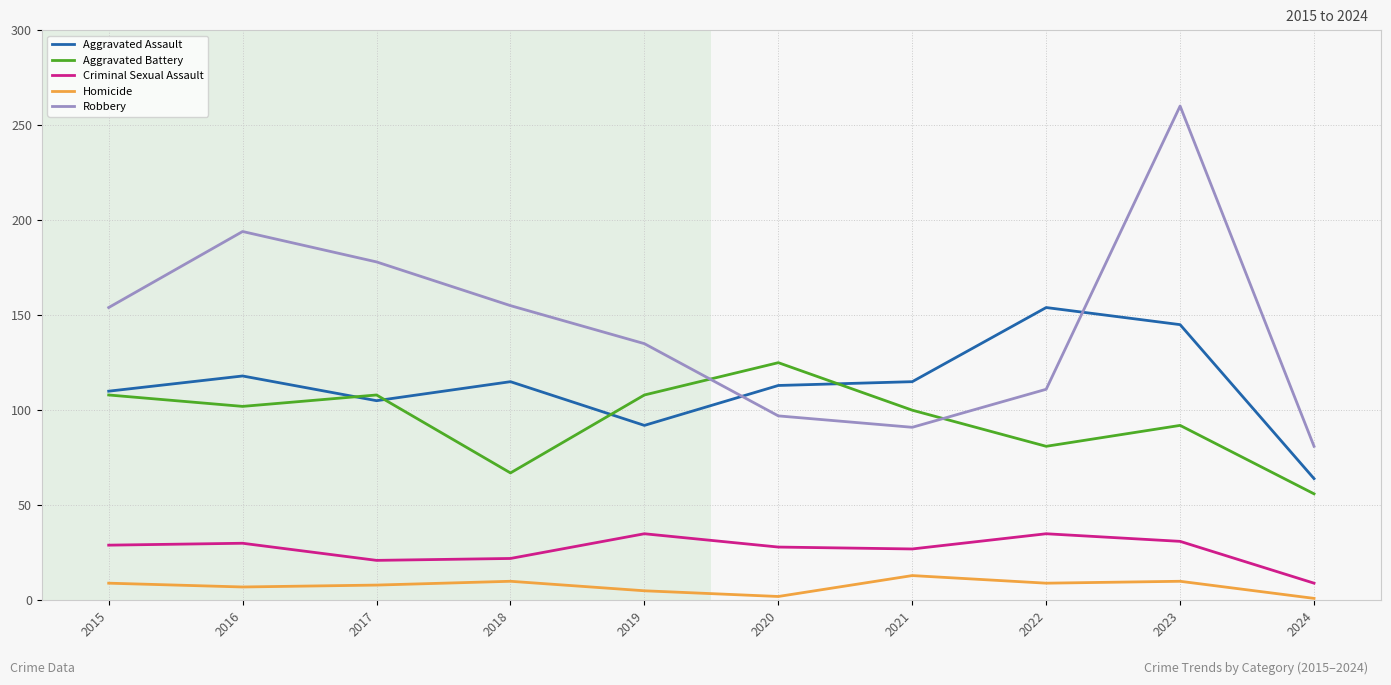

How many lines are shown in the chart?

5